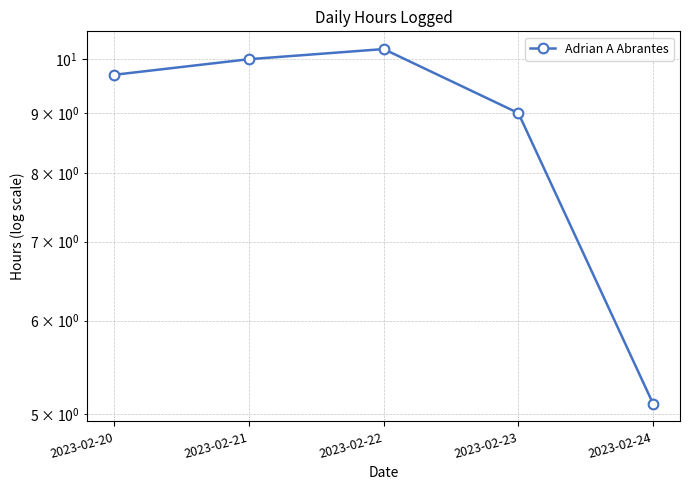

Reading left to right, extract all data points from this chart.

2023-02-20=9.7	2023-02-21=10.0	2023-02-22=10.2	2023-02-23=9.0	2023-02-24=5.1